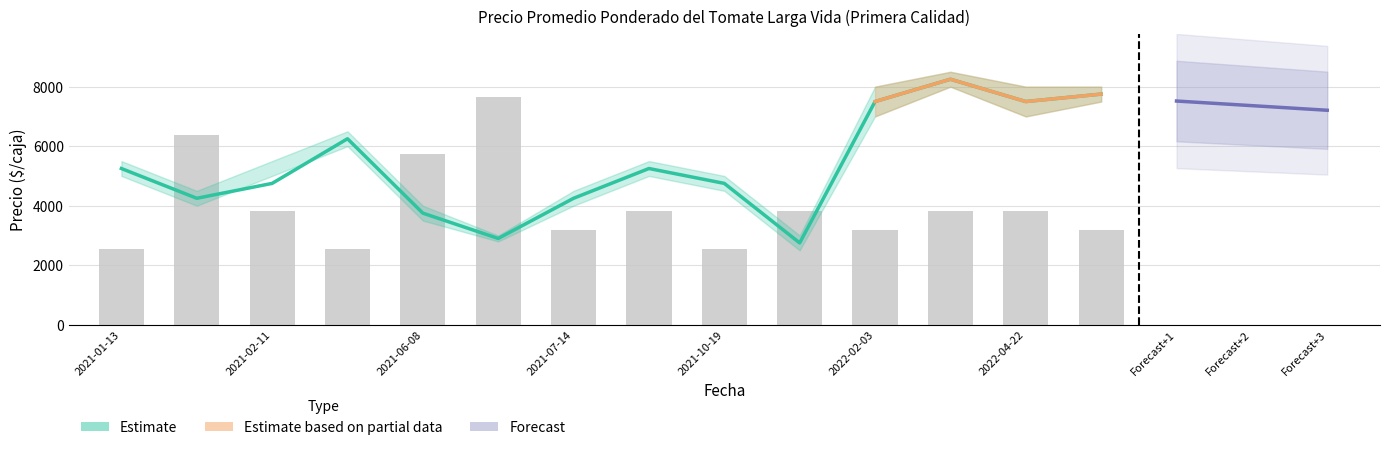

Are the bars grouped side by side (vs. stacked)?

Yes